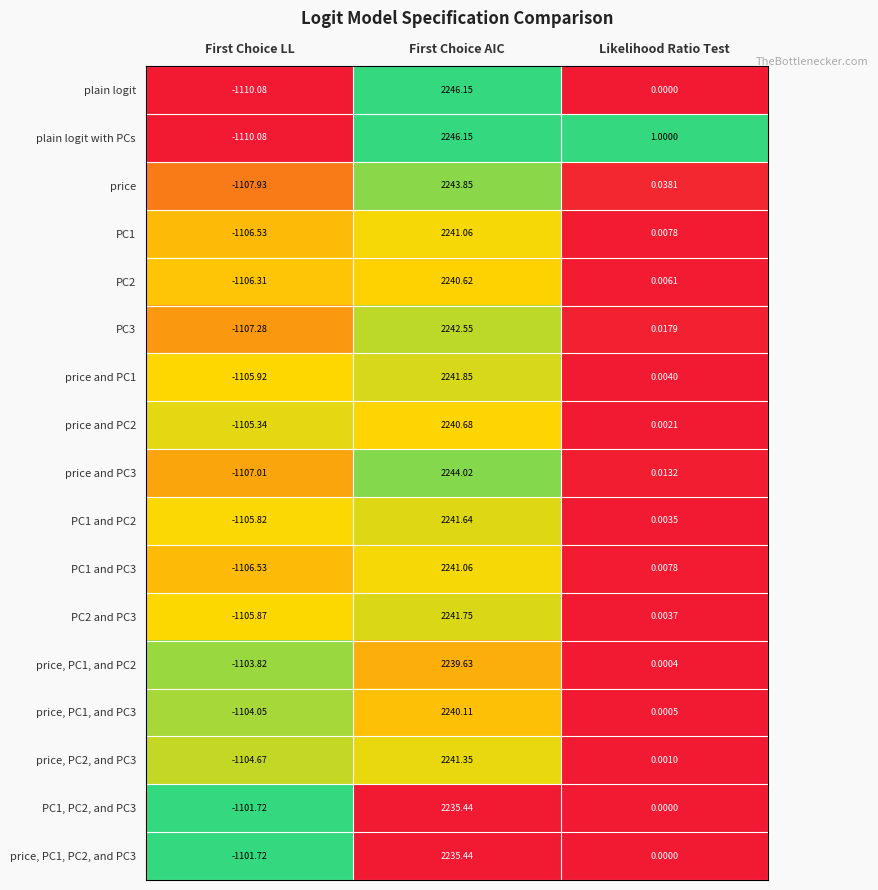

At which label is price, PC2, and PC3 closest to 568?

Likelihood Ratio Test